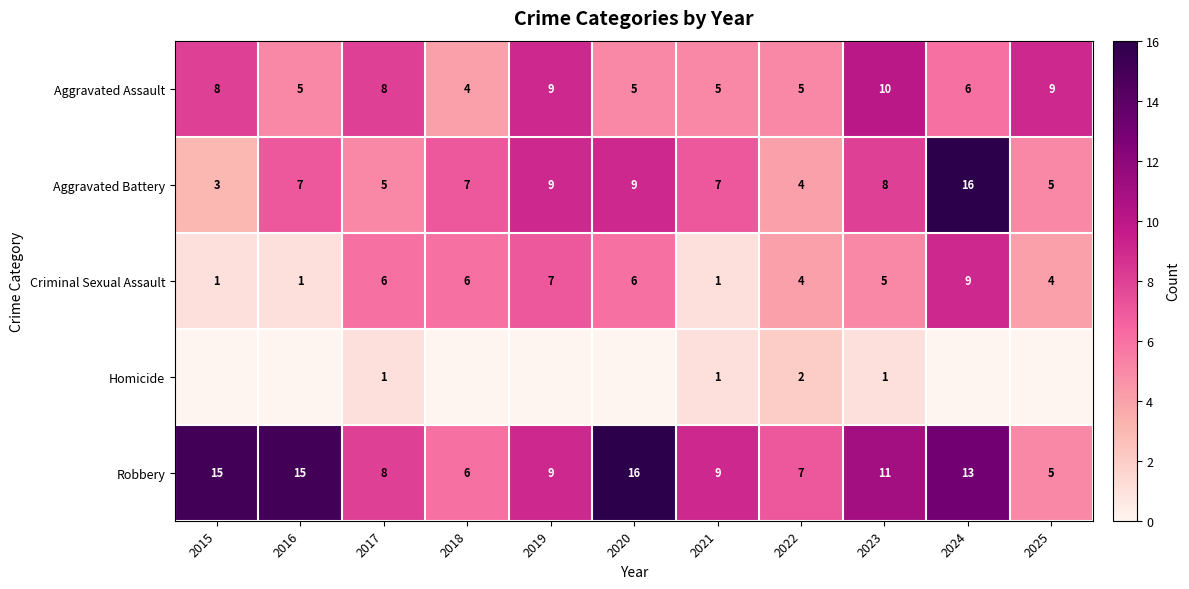

Which label corresponds to the largest value in the chart?

2024